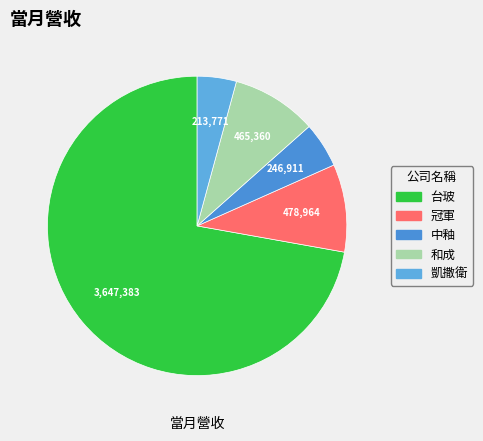

The 凱撒衛 slice represents 15% of the pie. True or false?

False